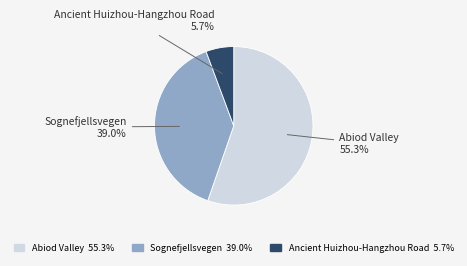

Approximately how many times larger is the value at Ancient Huizhou-Hangzhou Road compared to Abiod Valley?

0.1